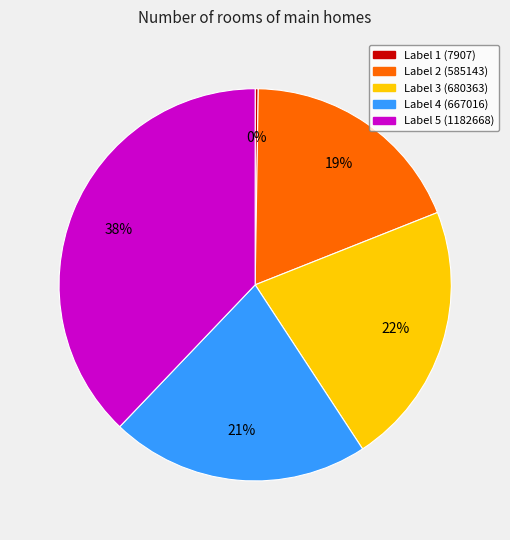

True or false: Label 5 (1182668) accounts for 38% of the total.

True